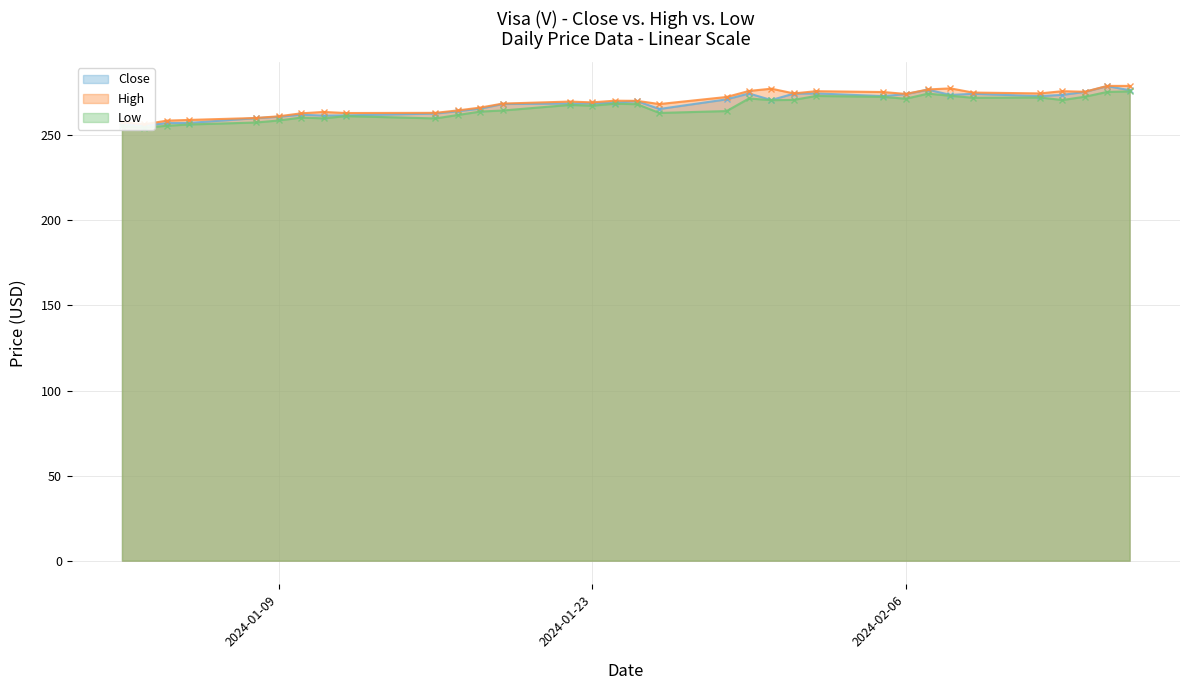

Reading left to right, what are all the values shown in this chart?

Close: 2024-01-02=256.5	2024-01-03=255.6	2024-01-04=257.2	2024-01-05=257.3	2024-01-08=260.1	2024-01-09=260.9	2024-01-10=262.1	2024-01-11=261.6	2024-01-12=261.7	2024-01-16=262.8	2024-01-17=264.2	2024-01-18=265.7	2024-01-19=268.4	2024-01-22=268.7	2024-01-23=268.8	2024-01-24=269.1	2024-01-25=270.1	2024-01-26=265.5	2024-01-29=271.1	2024-01-30=274.6	2024-01-31=270.7	2024-02-01=274.5	2024-02-02=274.6	2024-02-05=273.0	2024-02-06=274.2	2024-02-07=276.8	2024-02-08=273.7	2024-02-09=274.4	2024-02-12=273.0	2024-02-13=273.8	2024-02-14=275.5	2024-02-15=278.9	2024-02-16=276.5
High: 2024-01-02=257.7	2024-01-03=256.5	2024-01-04=258.6	2024-01-05=259.0	2024-01-08=260.2	2024-01-09=261.2	2024-01-10=262.9	2024-01-11=263.7	2024-01-12=263.1	2024-01-16=263.2	2024-01-17=264.6	2024-01-18=266.3	2024-01-19=268.6	2024-01-22=269.8	2024-01-23=269.4	2024-01-24=270.3	2024-01-25=270.3	2024-01-26=268.4	2024-01-29=272.5	2024-01-30=276.1	2024-01-31=277.4	2024-02-01=274.6	2024-02-02=275.9	2024-02-05=275.4	2024-02-06=274.3	2024-02-07=277.0	2024-02-08=277.6	2024-02-09=275.1	2024-02-12=274.6	2024-02-13=275.9	2024-02-14=275.6	2024-02-15=279.0	2024-02-16=279.0
Low: 2024-01-02=255.3	2024-01-03=254.5	2024-01-04=255.6	2024-01-05=256.4	2024-01-08=257.5	2024-01-09=258.7	2024-01-10=260.4	2024-01-11=260.0	2024-01-12=261.3	2024-01-16=259.9	2024-01-17=261.9	2024-01-18=264.0	2024-01-19=264.6	2024-01-22=267.9	2024-01-23=267.4	2024-01-24=268.6	2024-01-25=268.3	2024-01-26=263.1	2024-01-29=264.2	2024-01-30=271.7	2024-01-31=270.7	2024-02-01=270.8	2024-02-02=273.1	2024-02-05=272.6	2024-02-06=271.5	2024-02-07=274.5	2024-02-08=273.2	2024-02-09=272.1	2024-02-12=272.2	2024-02-13=270.7	2024-02-14=272.7	2024-02-15=275.5	2024-02-16=275.8